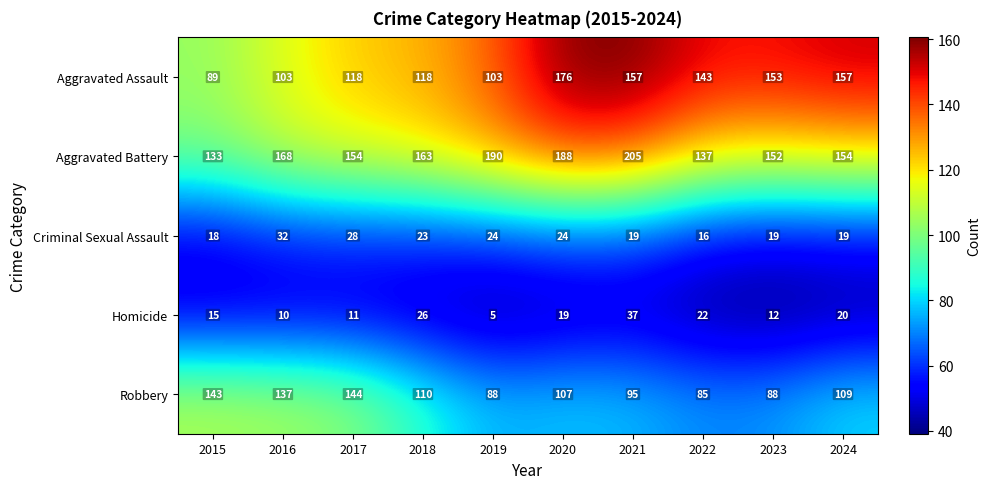

Where is Aggravated Battery nearest to the value 169?

2016